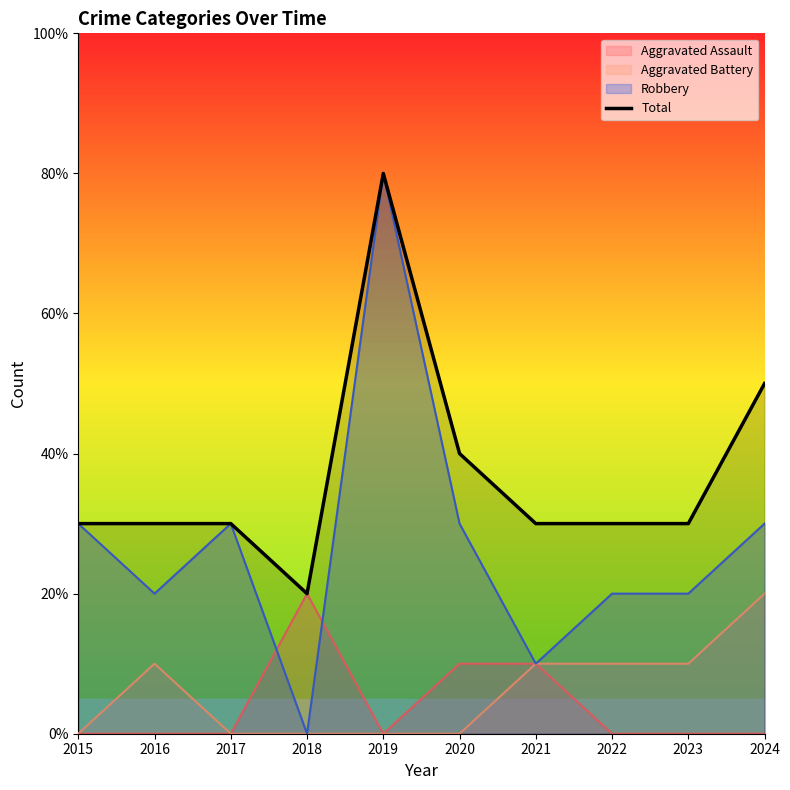

How many values are between 3 and 4?

7